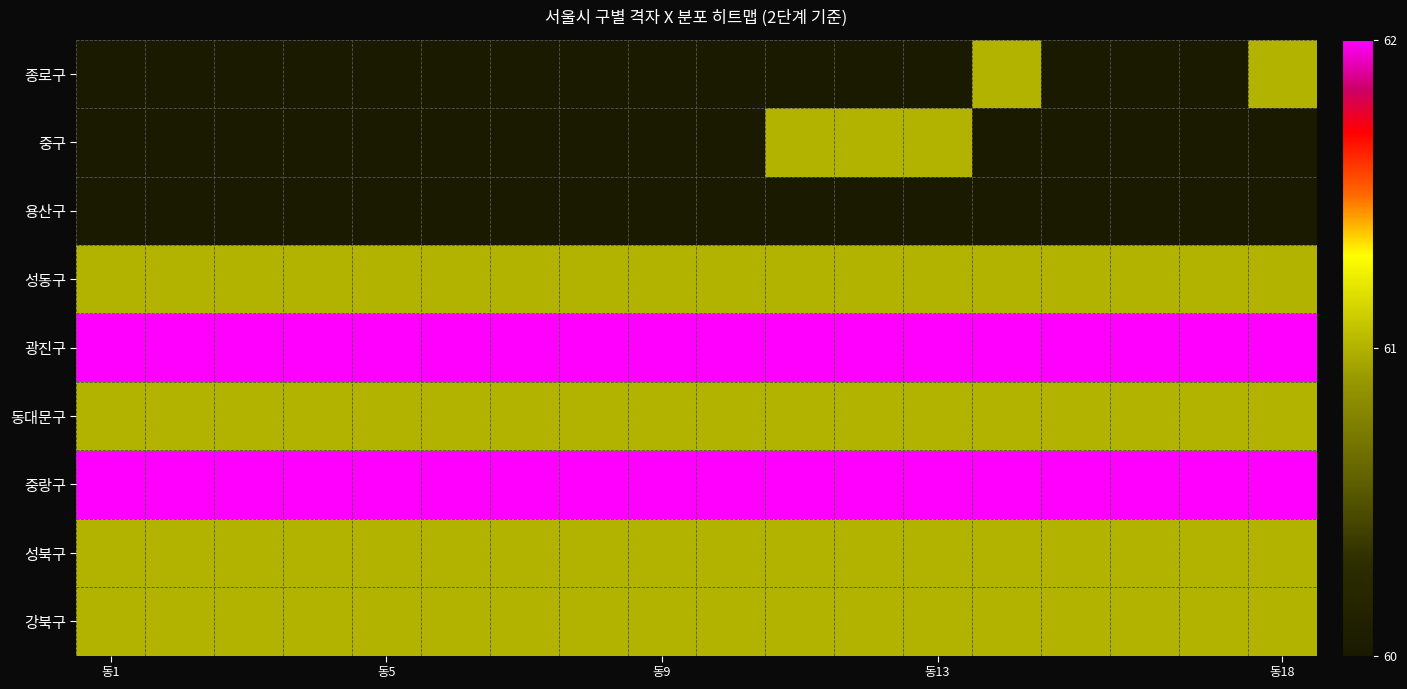

Which series has the widest spread of values?

종로구